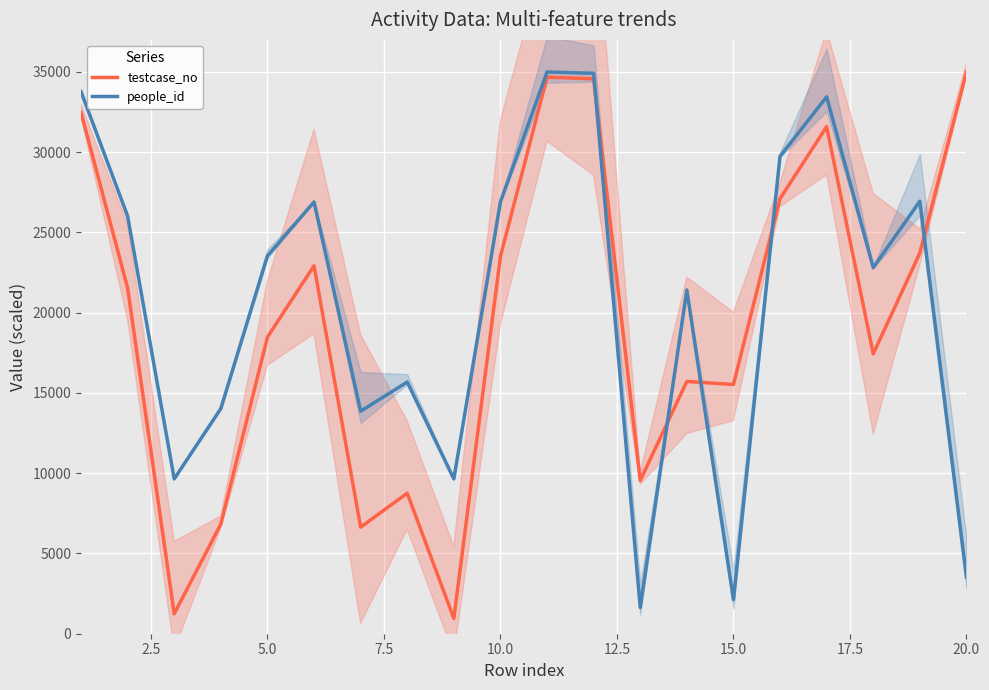

What are all the series names shown in the legend?

testcase_no, people_id